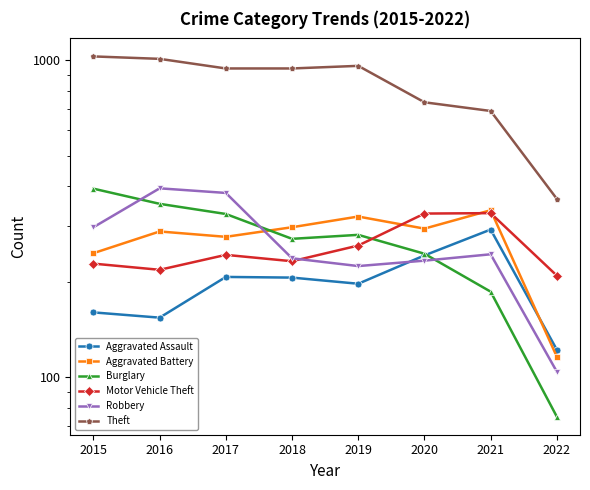

What is the difference between the Burglary values at 2021 and 2022?

111